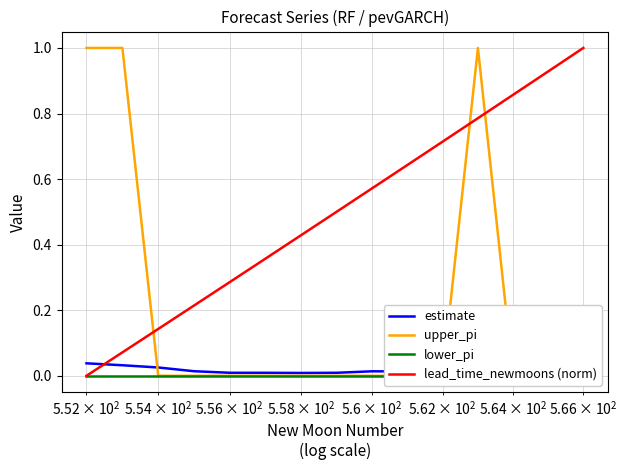

Reading right to left, what are all the values shown in this chart?

estimate: 0.0	0.0	0.0	0.0	0.0	0.0	0.0	0.0	0.0	0.0	0.0	0.0	0.0	0.0	0.0
upper_pi: 0.0	0.0	0.0	1.0	0.0	0.0	0.0	0.0	0.0	0.0	0.0	0.0	0.0	1.0	1.0
lower_pi: 0.0	0.0	0.0	0.0	0.0	0.0	0.0	0.0	0.0	0.0	0.0	0.0	0.0	0.0	0.0
lead_time_newmoons (norm): 1.0	0.9	0.9	0.8	0.7	0.6	0.6	0.5	0.4	0.4	0.3	0.2	0.1	0.1	0.0